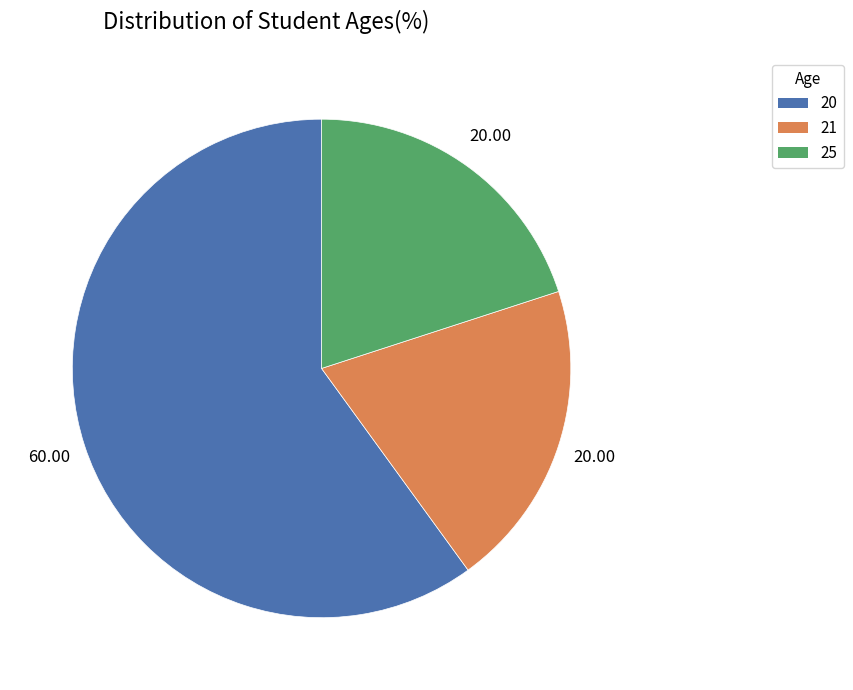

How many slices are in this pie chart?

3